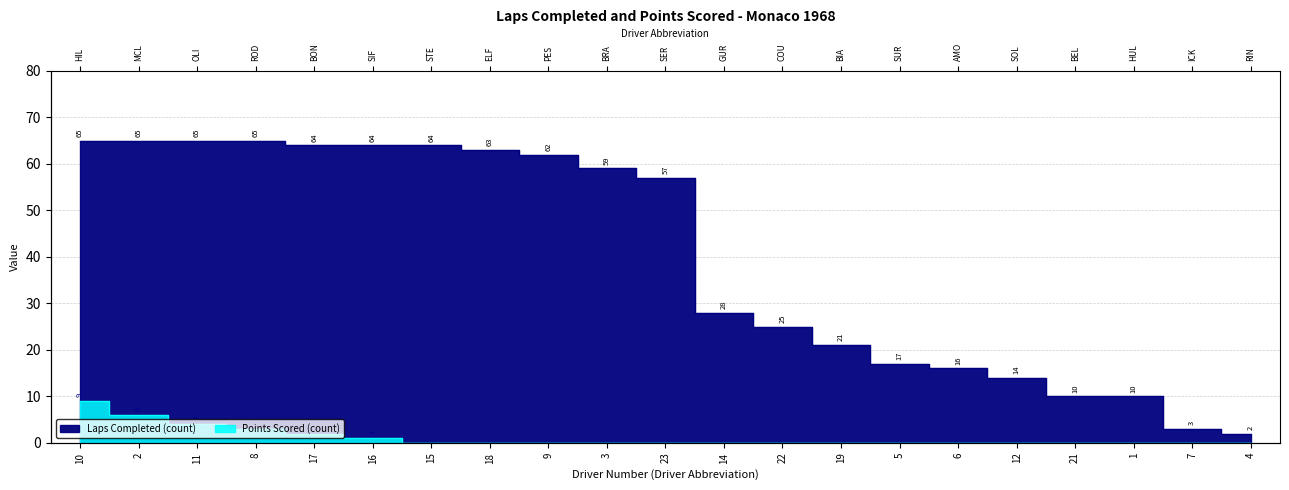

Reading right to left, list all the values displayed in this chart.

Laps: 2	3	10	10	14	16	17	21	25	28	57	59	62	63	64	64	64	65	65	65	65
Points: 0	0	0	0	0	0	0	0	0	0	0	0	0	0	0	1	2	3	4	6	9